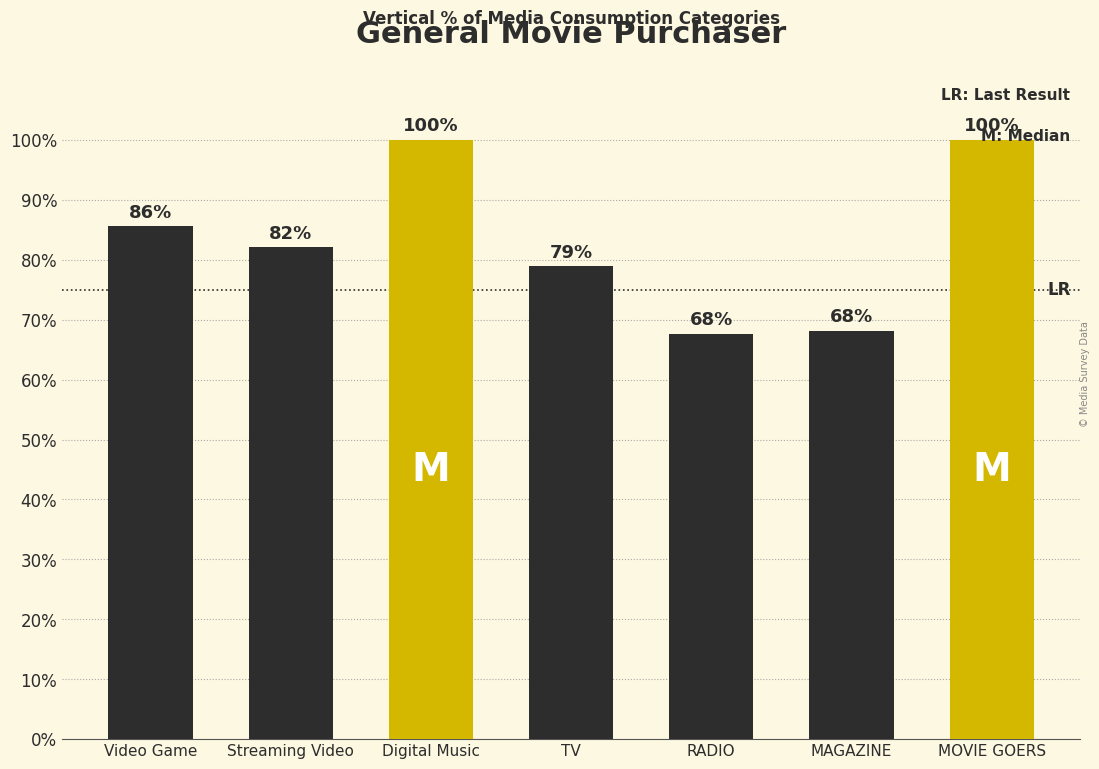

What is the greatest value displayed?

100.0